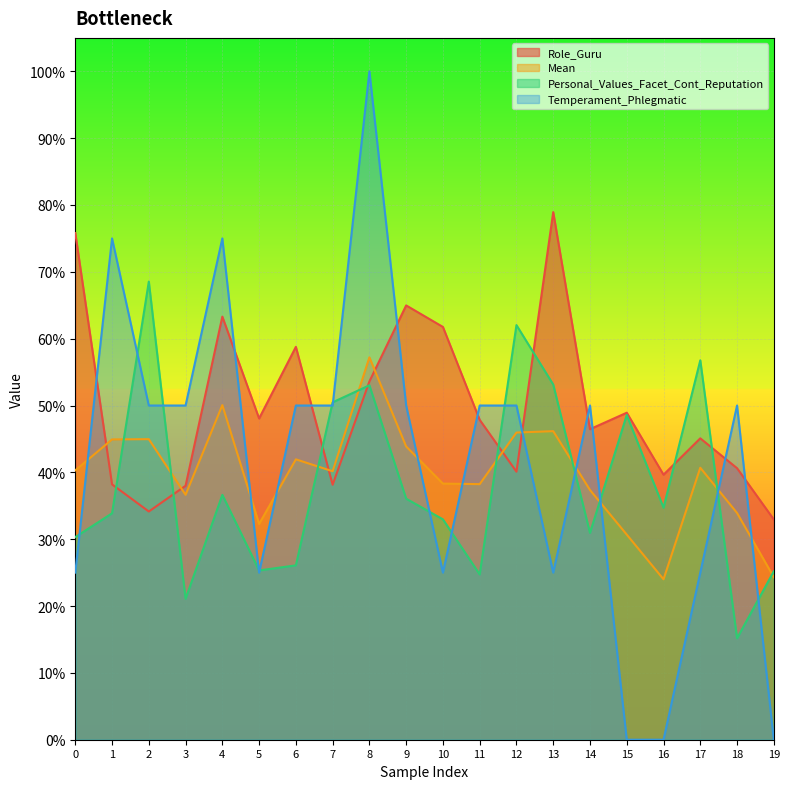

Which series changed the most between 0 and 4?

Temperament_Phlegmatic